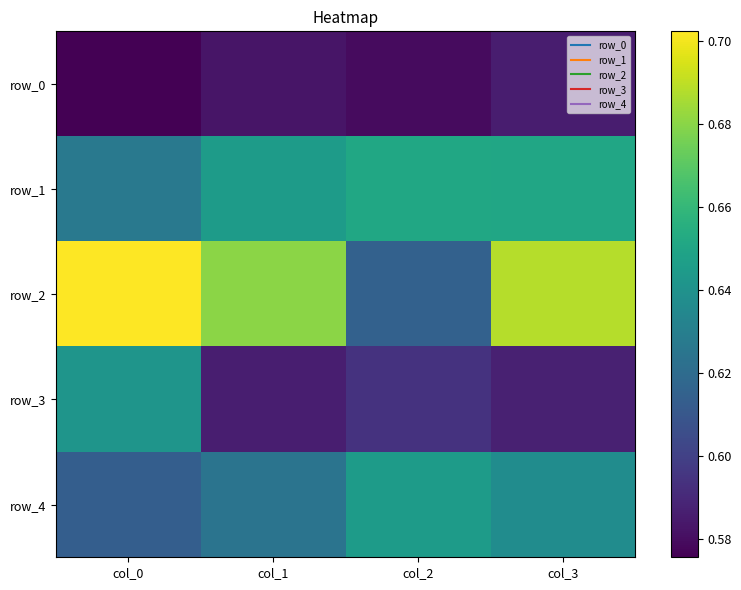

Between col_1 and col_0, which is larger?

col_1